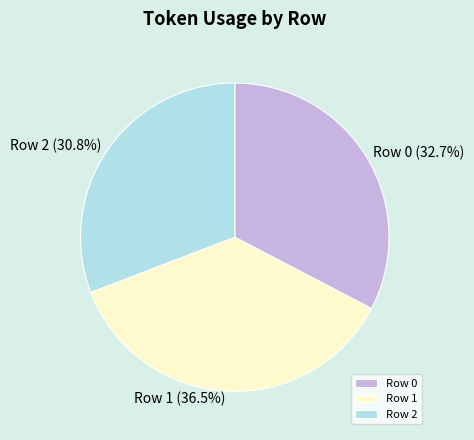

Is there any slice that represents more than half of the pie?

No